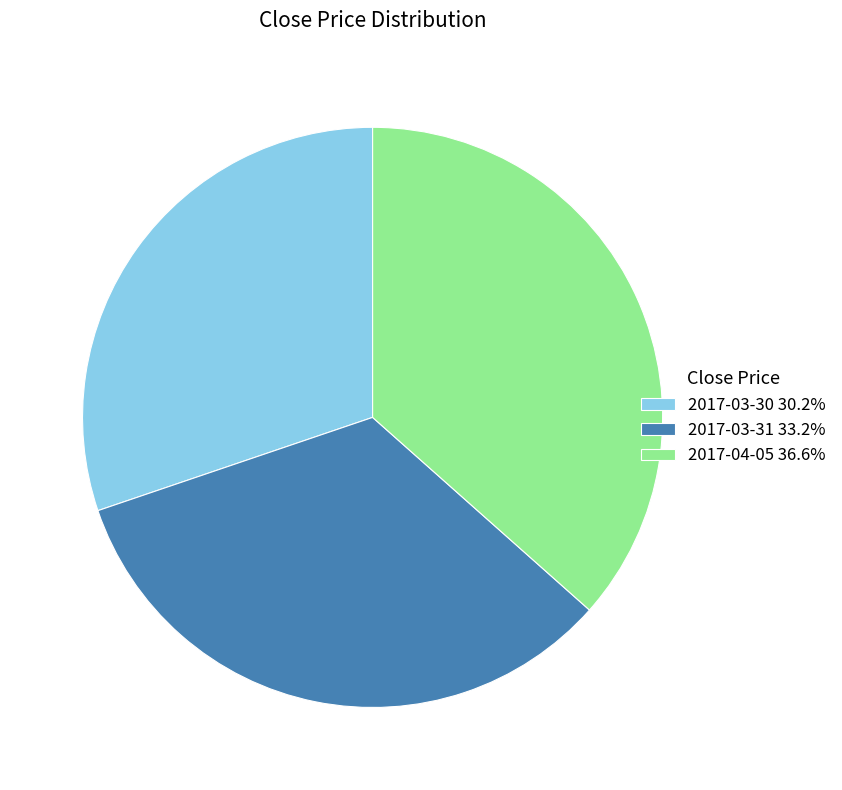

True or false: 2017-03-31 accounts for 33% of the total.

True